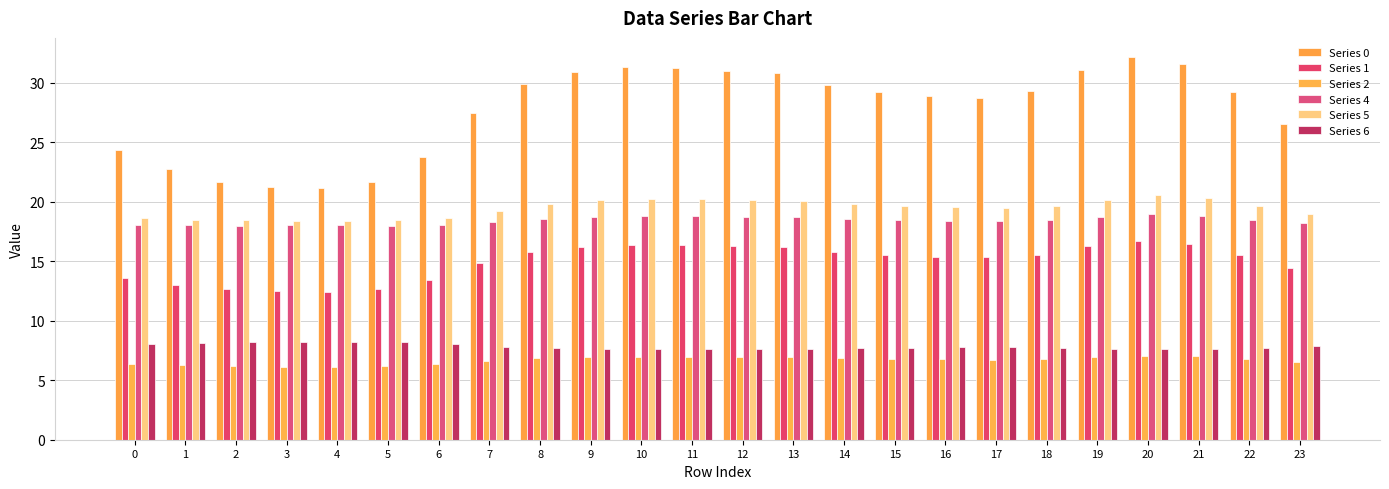

The value of Series 2 at 0 is 11.2. True or false?

False